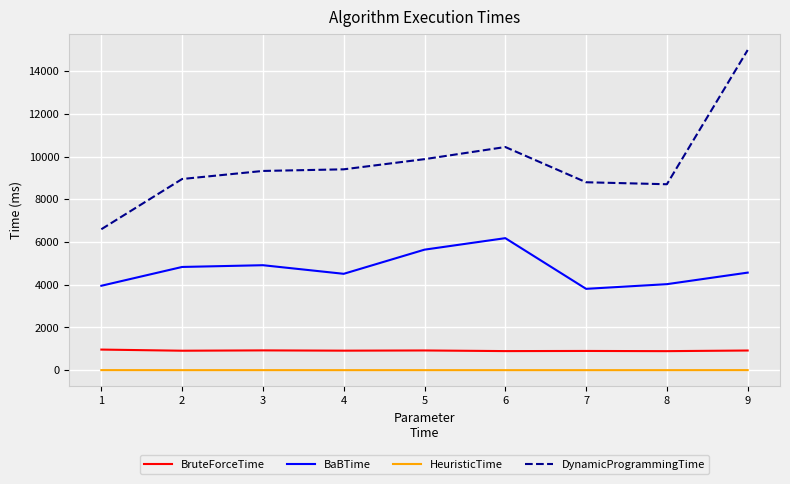

True or false: DynamicProgrammingTime has more than 2 interior local peaks.

False